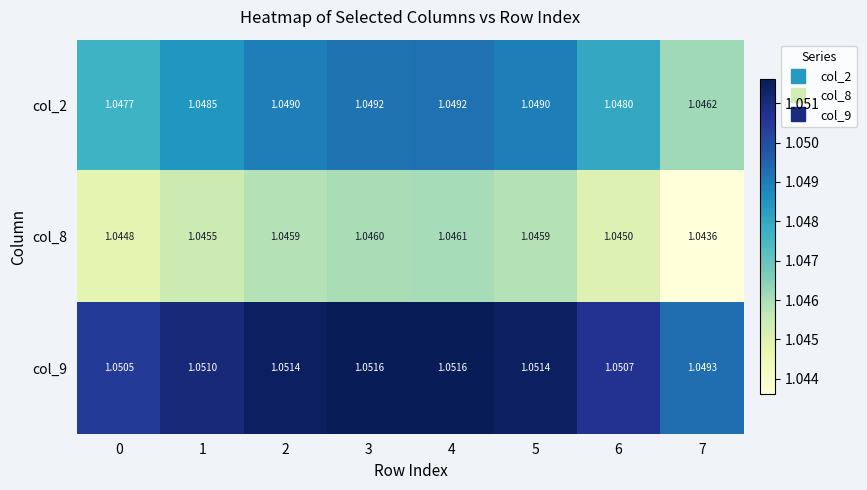

Rank the series by their average value, from highest to lowest.

col_9, col_2, col_8